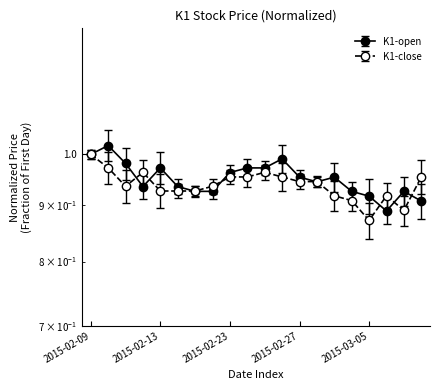

Which series ends up on top after the final intersection of K1-close and K1-open?

K1-close